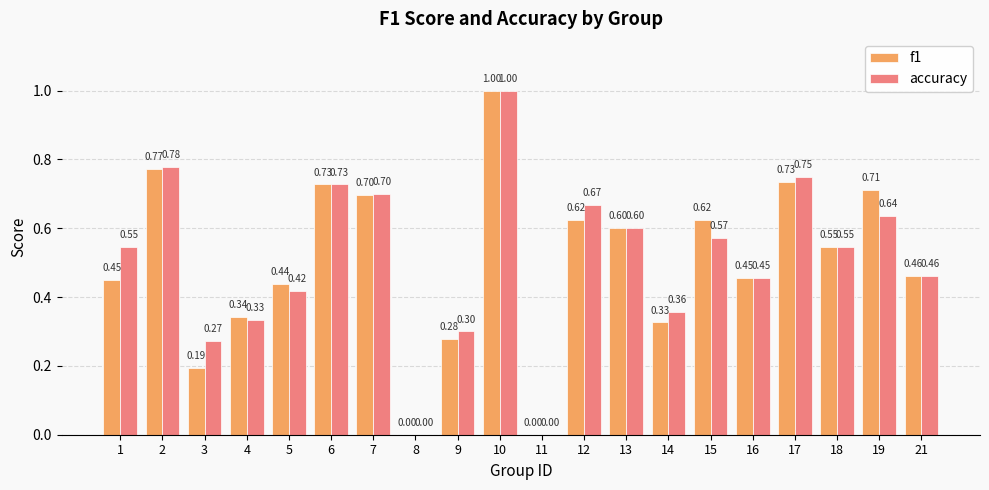

What are all the series names shown in the legend?

f1, accuracy